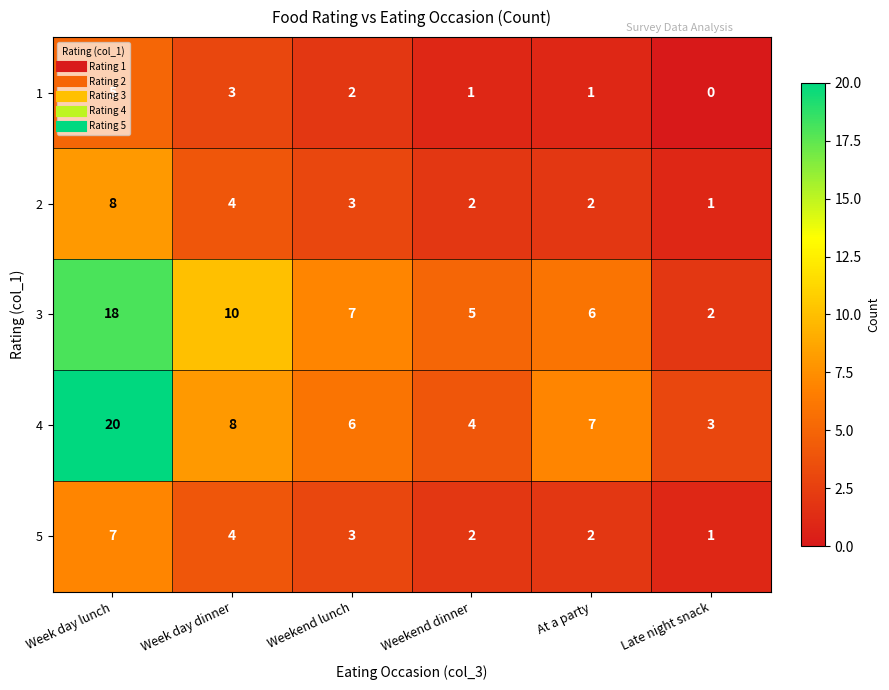

What is the average value of the 2 series?

3